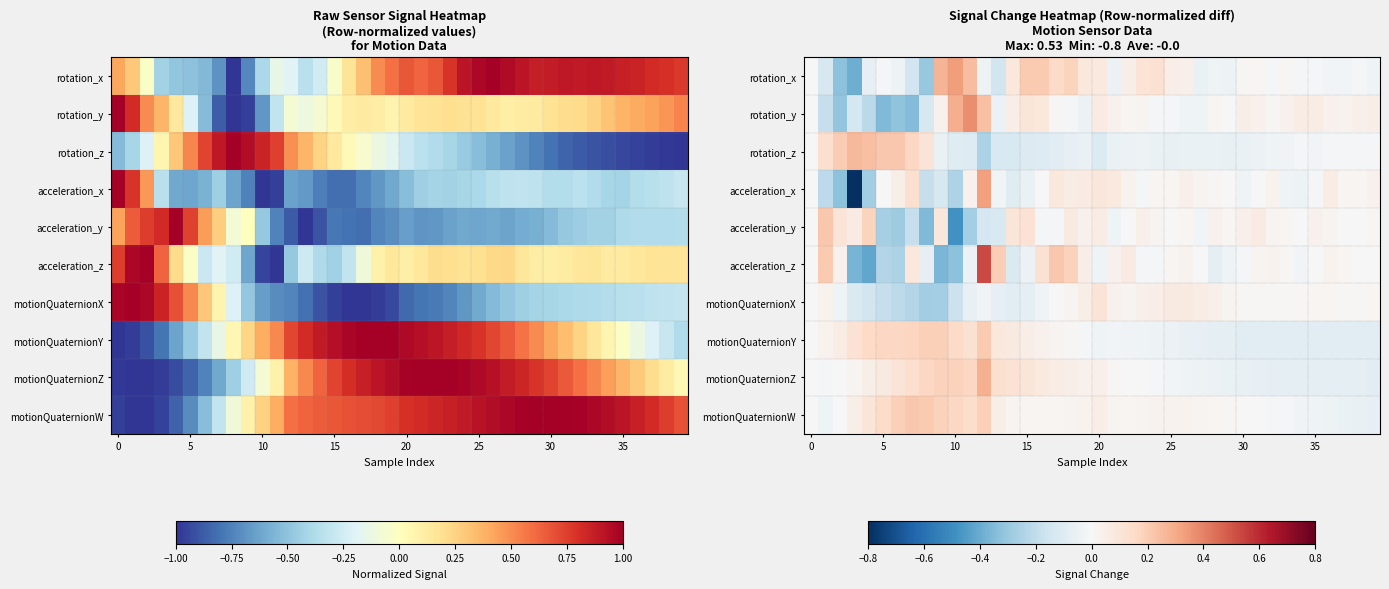

What is the spread (max minus min) of values at 17?

0.3